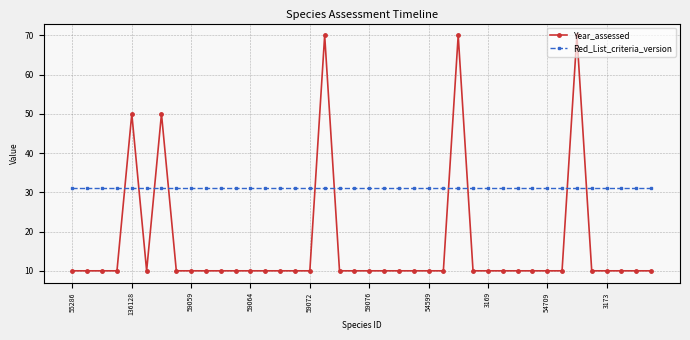

Reading right to left, list all the values displayed in this chart.

Year_assessed: 10	10	10	10	10	70	10	10	10	10	10	10	10	70	10	10	10	10	10	10	10	10	70	10	10	10	10	10	10	10	10	10	10	50	10	50	10	10	10	10
Red_List_criteria_version: 31	31	31	31	31	31	31	31	31	31	31	31	31	31	31	31	31	31	31	31	31	31	31	31	31	31	31	31	31	31	31	31	31	31	31	31	31	31	31	31